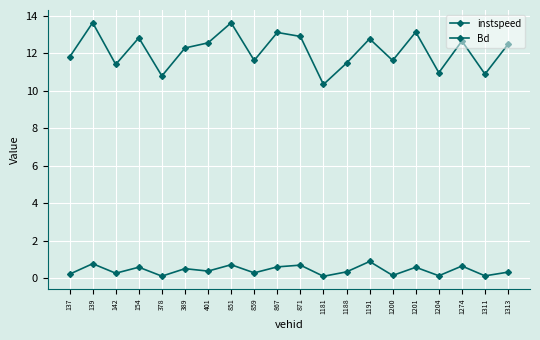

What is the maximum value for Bd?

0.9